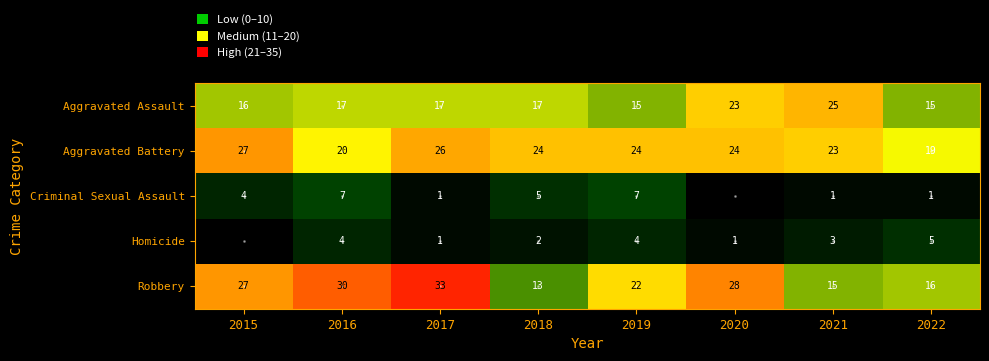

Is the value of Robbery at 2016 greater than the value of Aggravated Battery at 2018?

Yes